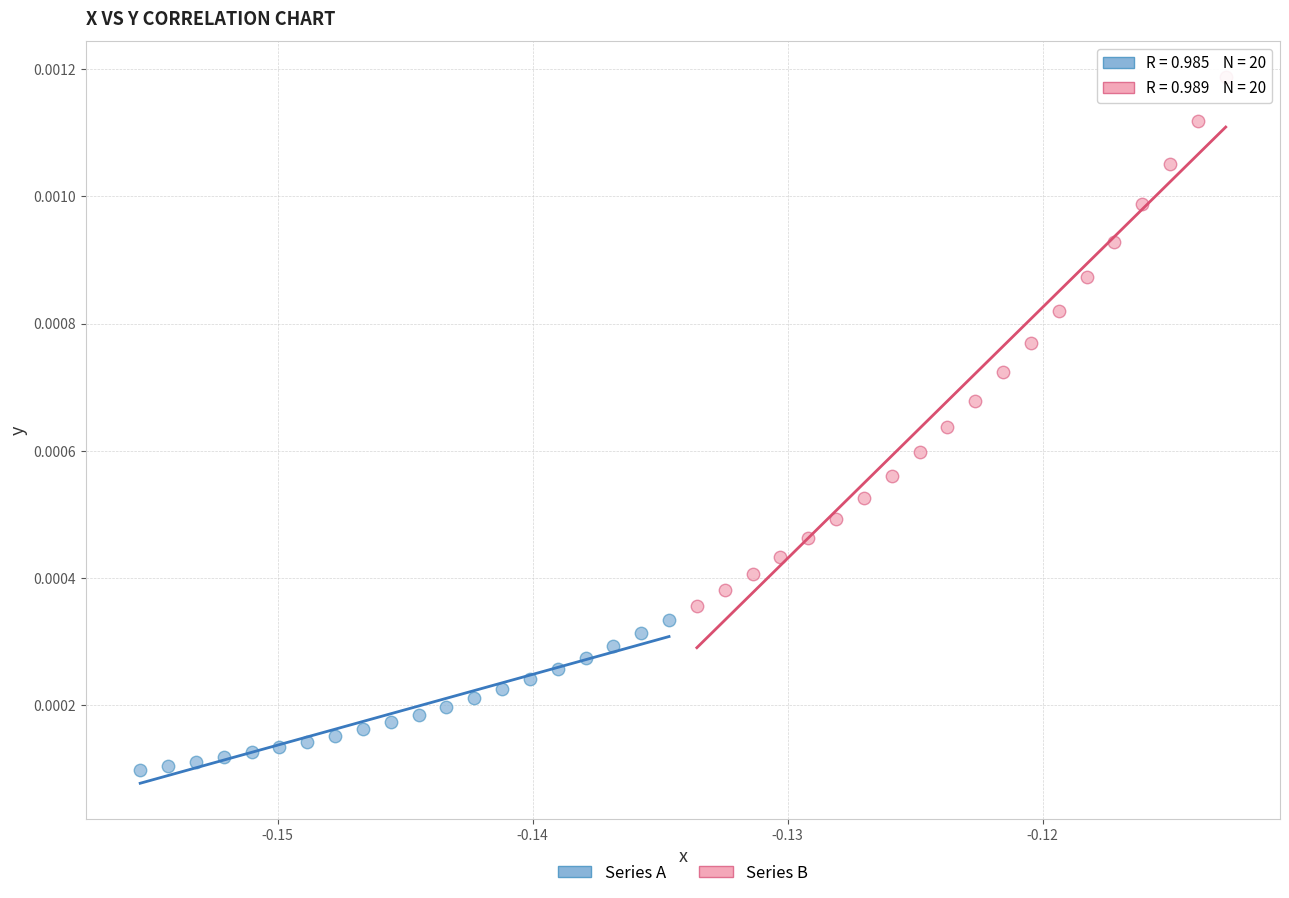

Which series contains the lowest Y value?

Series A